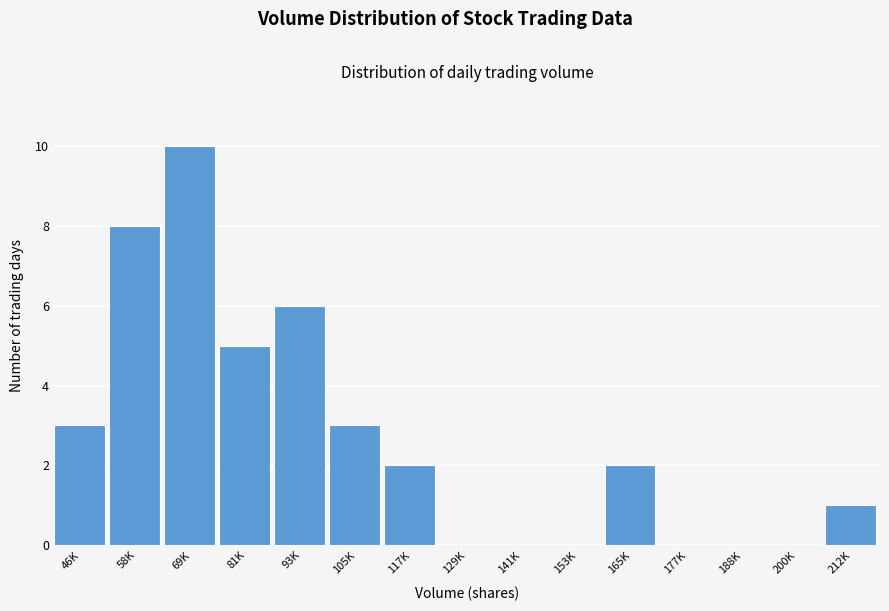

Reading left to right, what are all the values shown in this chart?

46K=3	58K=8	69K=10	81K=5	93K=6	105K=3	117K=2	129K=0	141K=0	153K=0	165K=2	177K=0	188K=0	200K=0	212K=1